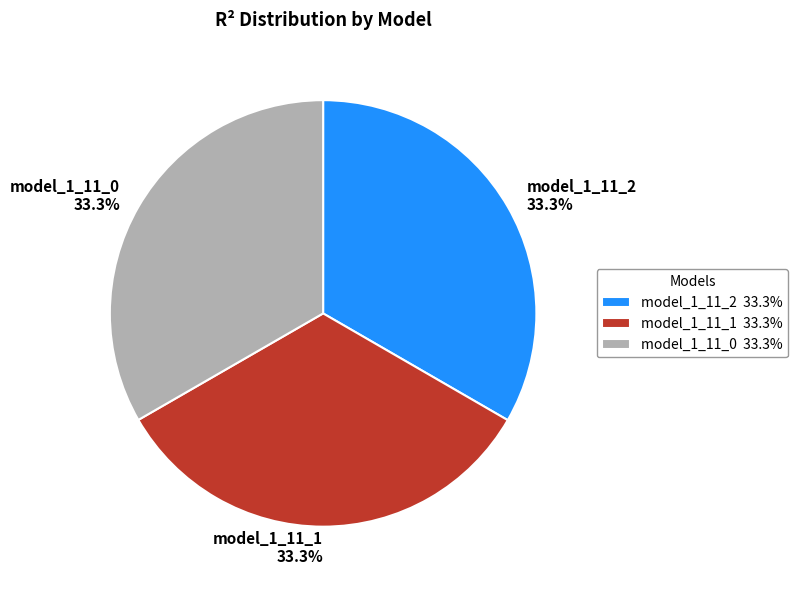

How much of the chart is everything except model_1_11_2?

66.7%